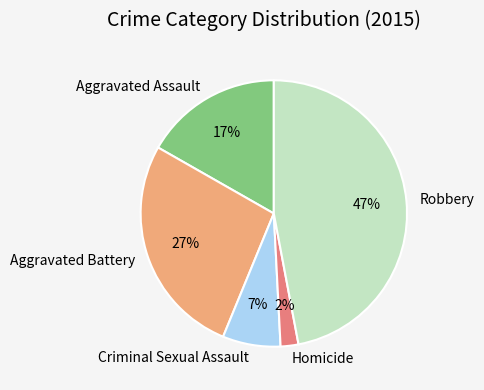

To the nearest percent, what percentage of the pie is Aggravated Assault?

17%